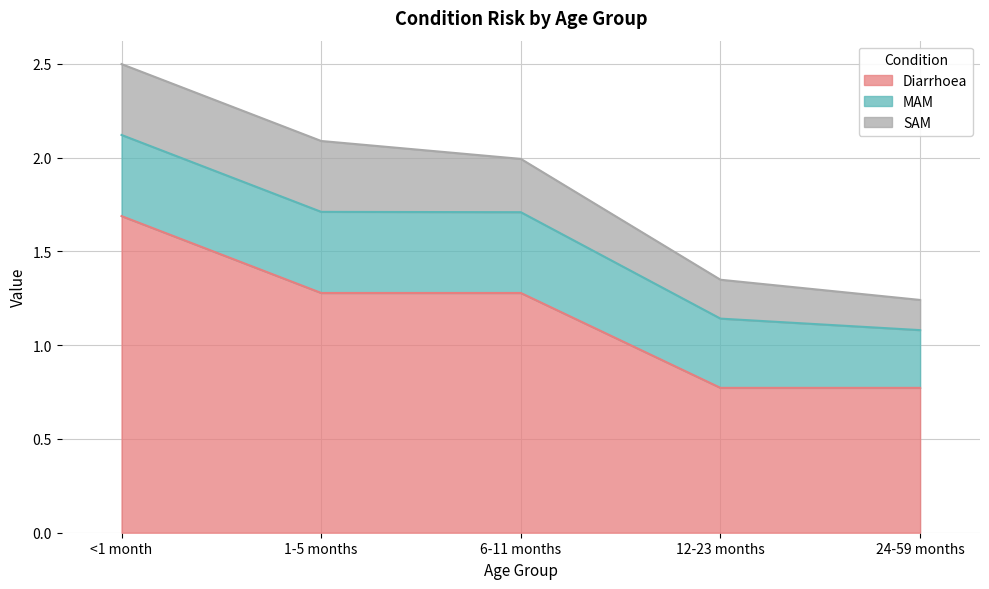

At which label is SAM closest to 0?

24-59 months